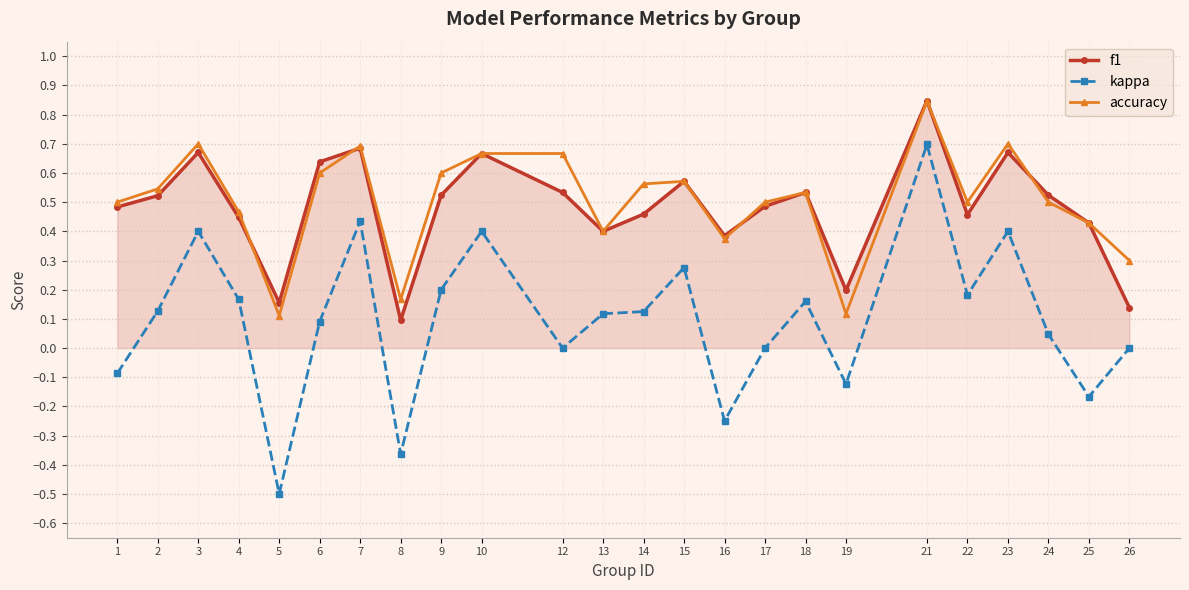

How many categories are shown in the chart?

24